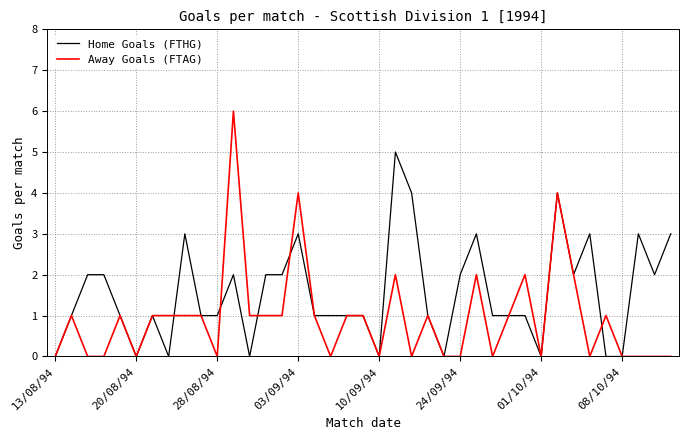

Which series has the largest range (max minus min)?

Away Goals (FTAG)